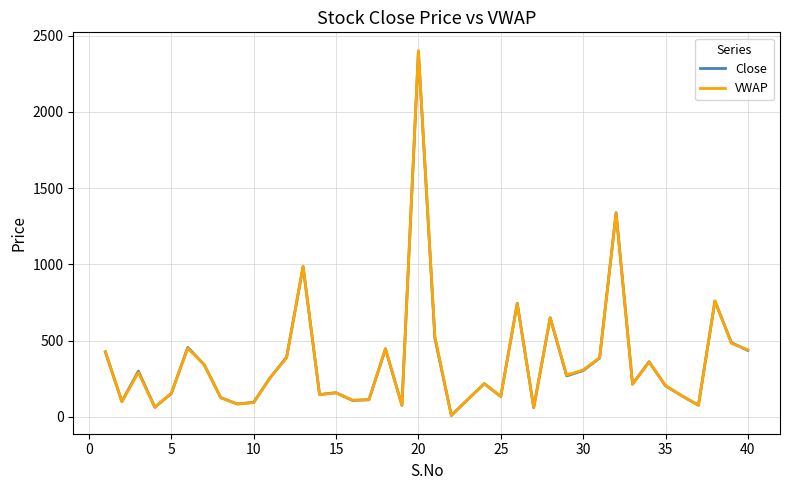

What is the maximum value for VWAP?

2402.0